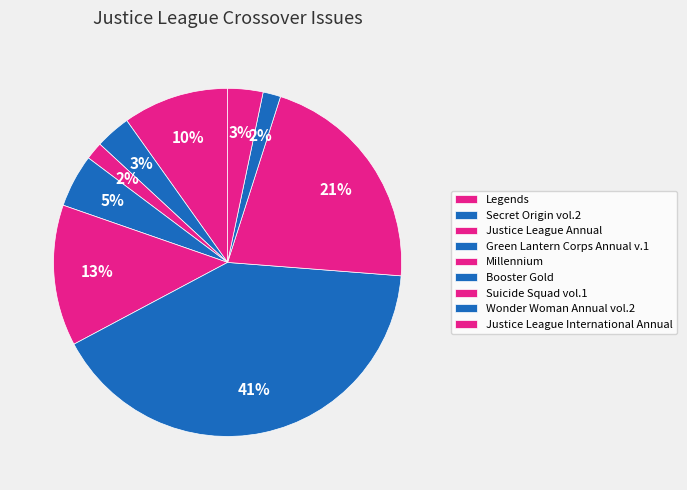

What percentage is the Justice League International Annual slice, to the nearest percent?

3%